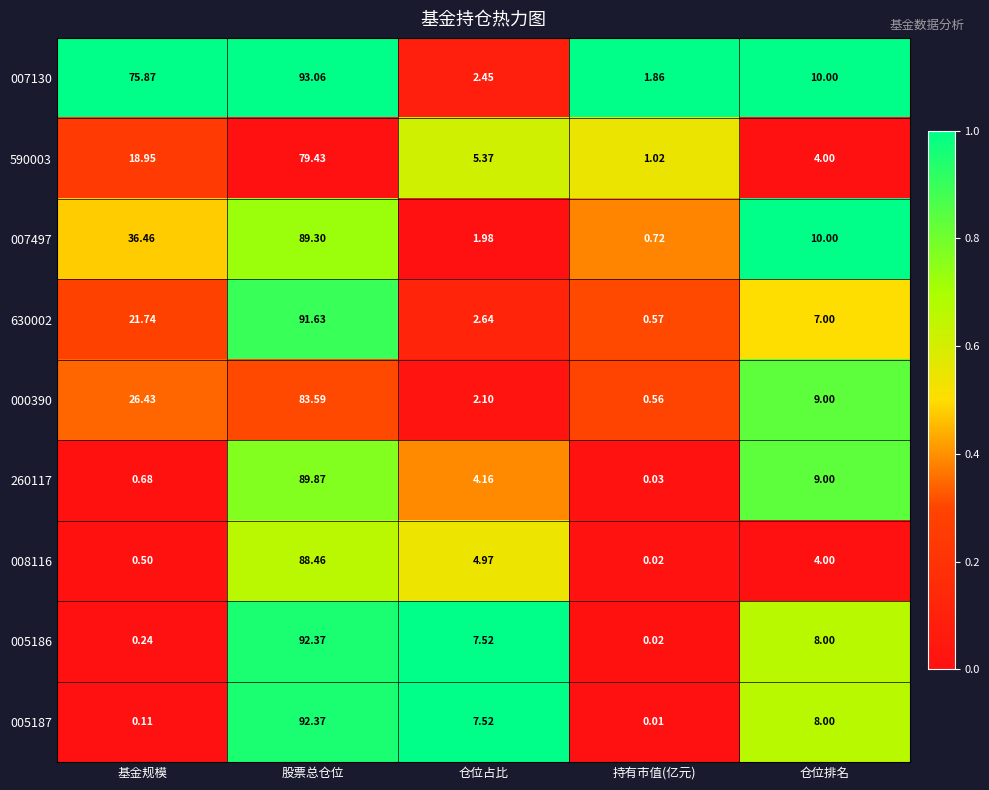

Which label corresponds to the smallest value in the chart?

持有市值(亿元)